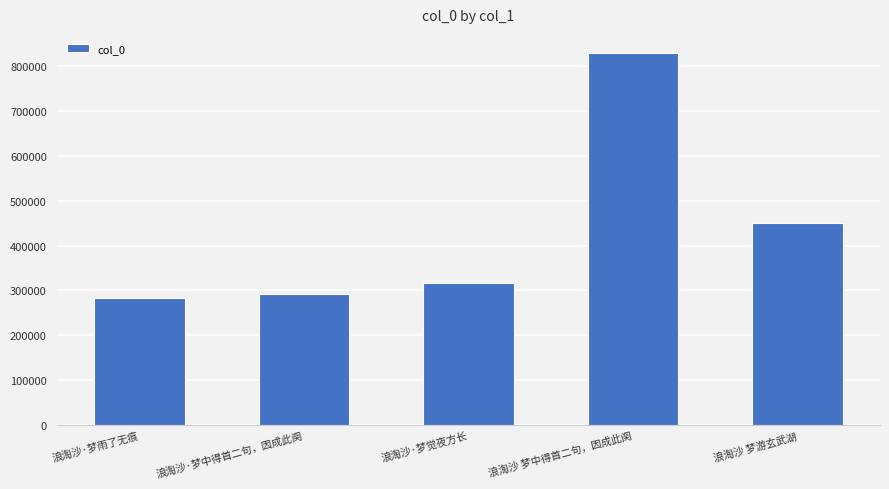

Reading right to left, what are all the values shown in this chart?

浪淘沙 梦游玄武湖=450706	浪淘沙 梦中得首二句，因成此阕=829872	浪淘沙·梦觉夜方长=317361	浪淘沙·梦中得首二句，因成此阕=291531	浪淘沙·梦雨了无痕=282991